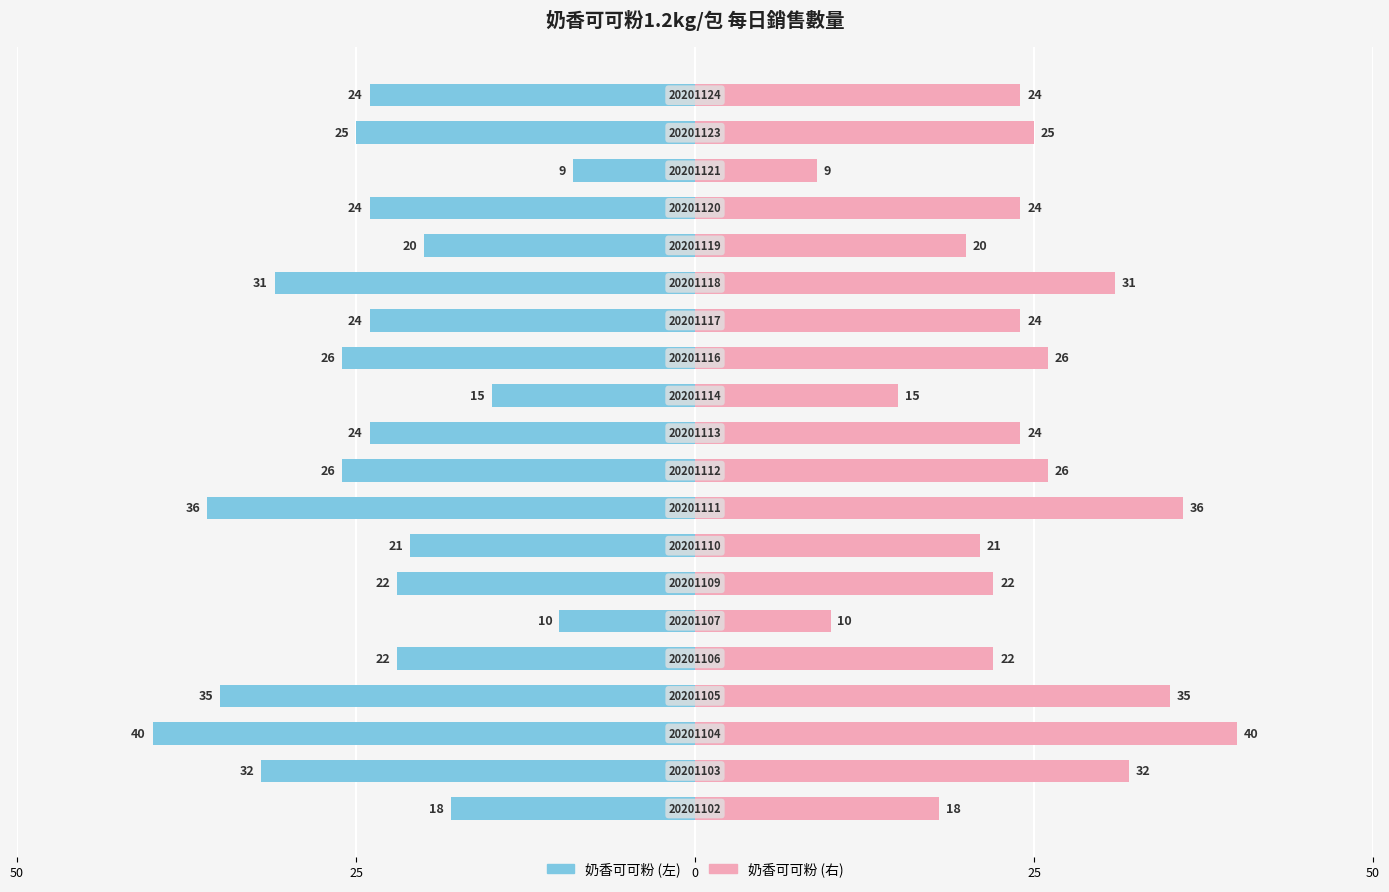

The 左側數量 series shows -20 at 15. True or false?

True